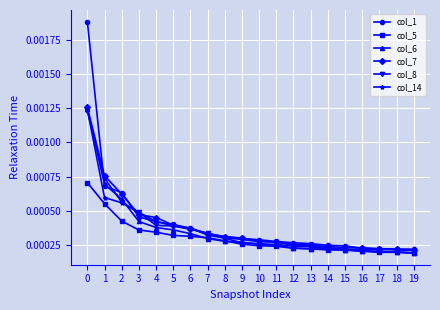

Which series has the widest spread of values?

col_1